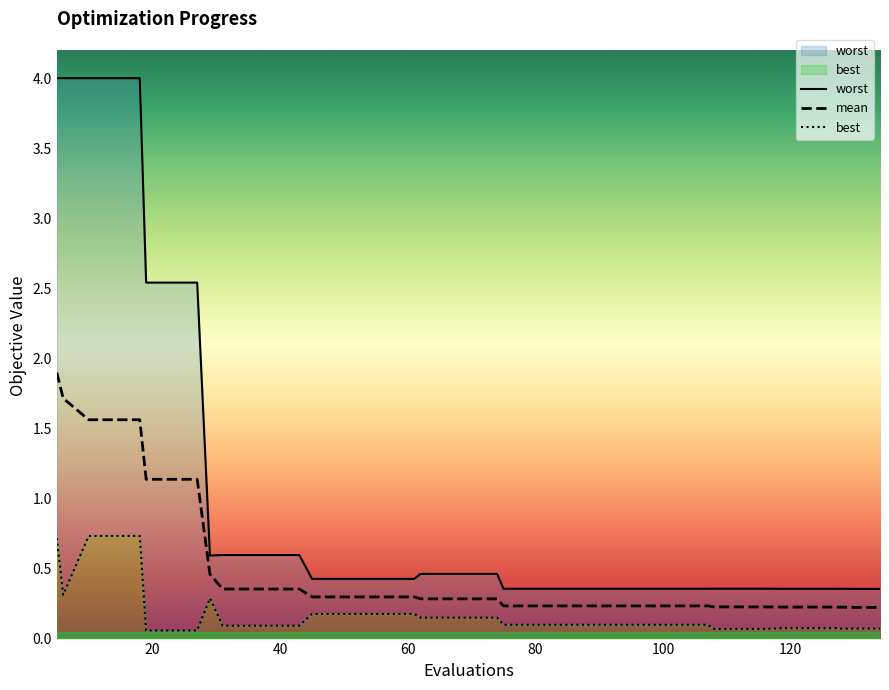

True or false: worst and mean intersect in this chart.

False